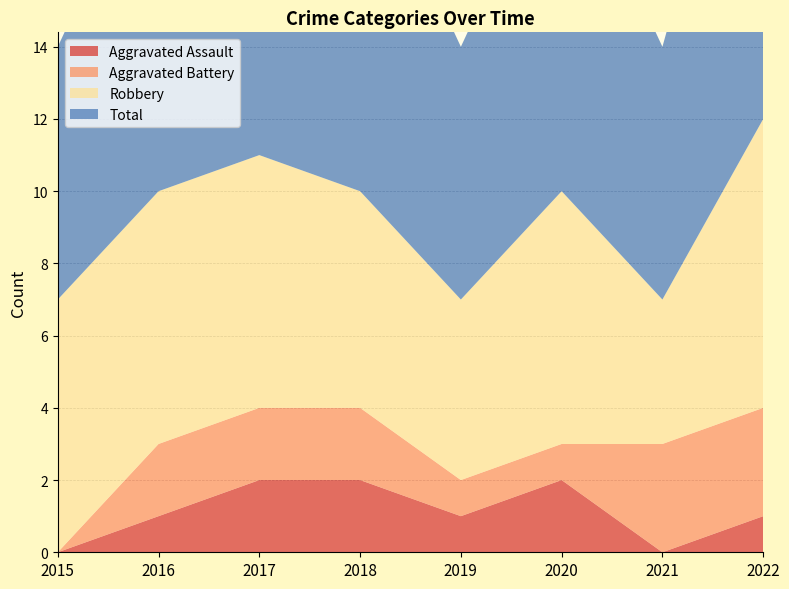

Reading right to left, transcribe all the data shown in this chart.

Aggravated Assault: 1	0	2	1	2	2	1	0
Aggravated Battery: 3	3	1	1	2	2	2	0
Robbery: 8	4	7	5	6	7	7	7
Total: 12	7	10	7	10	11	10	7